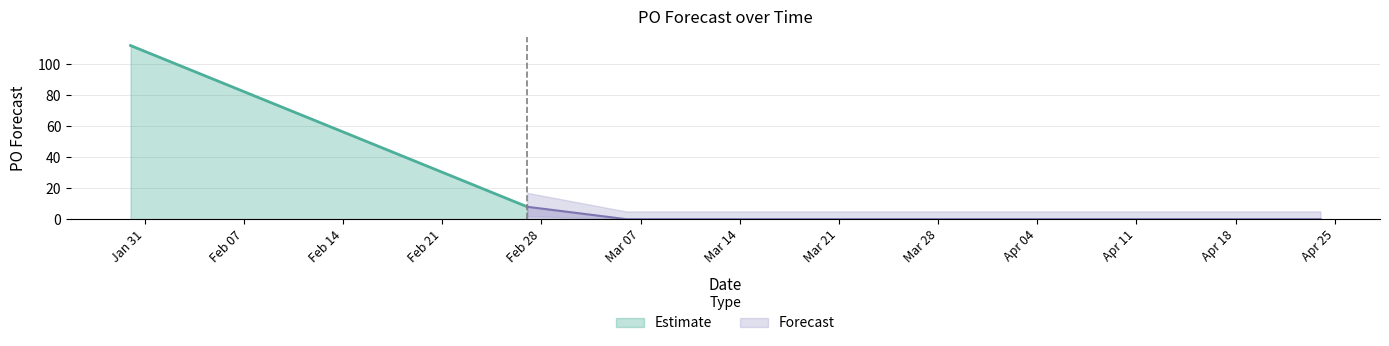

True or false: the data shows 0 at 2023-03-20.

True